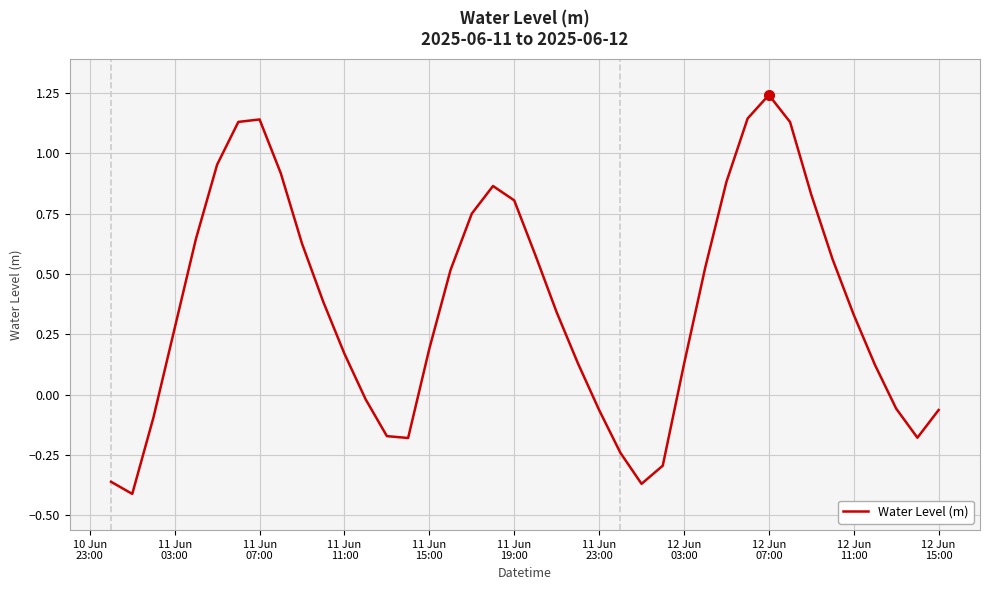

What is the difference between the maximum and minimum values?

1.7